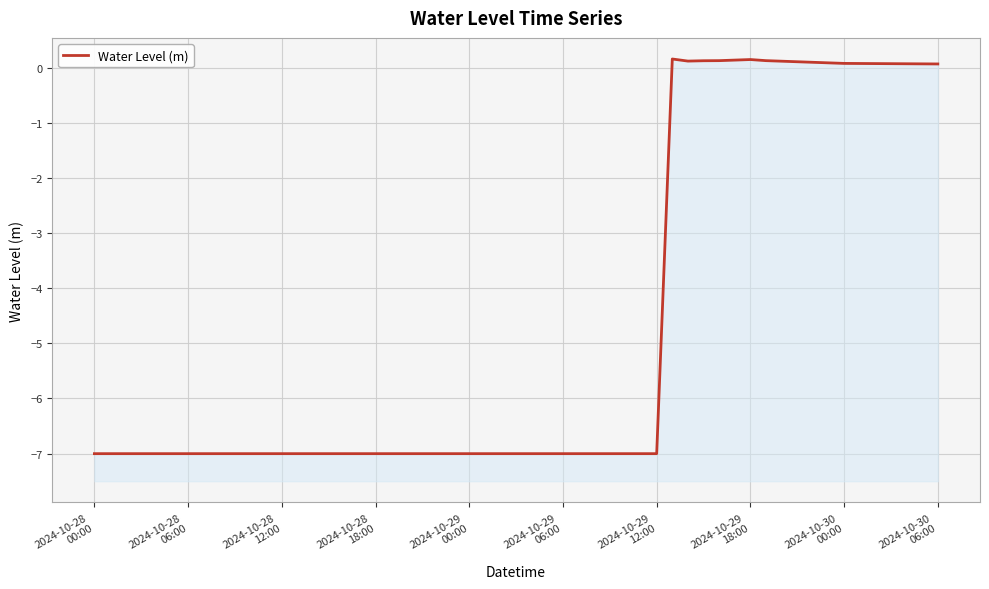

Is it true that the value at 2024-10-29
06:00 is -3.6?

False